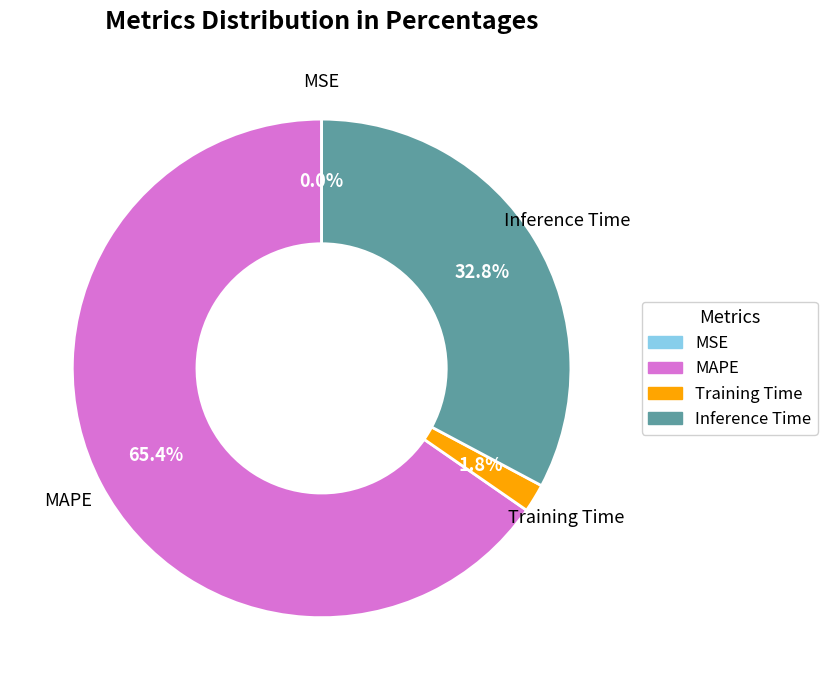

Which slice represents more than half of the pie?

MAPE